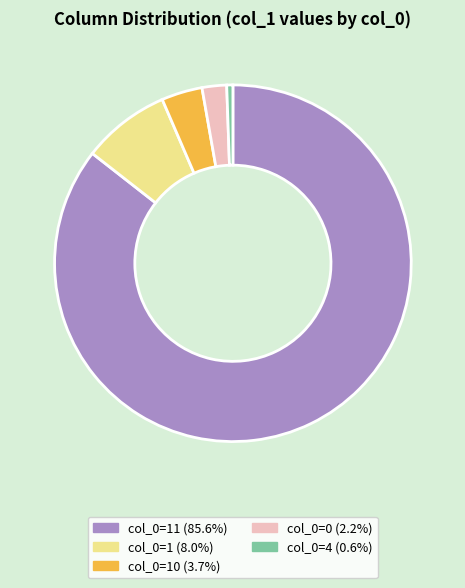

Do col_0=10 (3.7%) and col_0=1 (8.0%) together represent more than half of the pie?

No